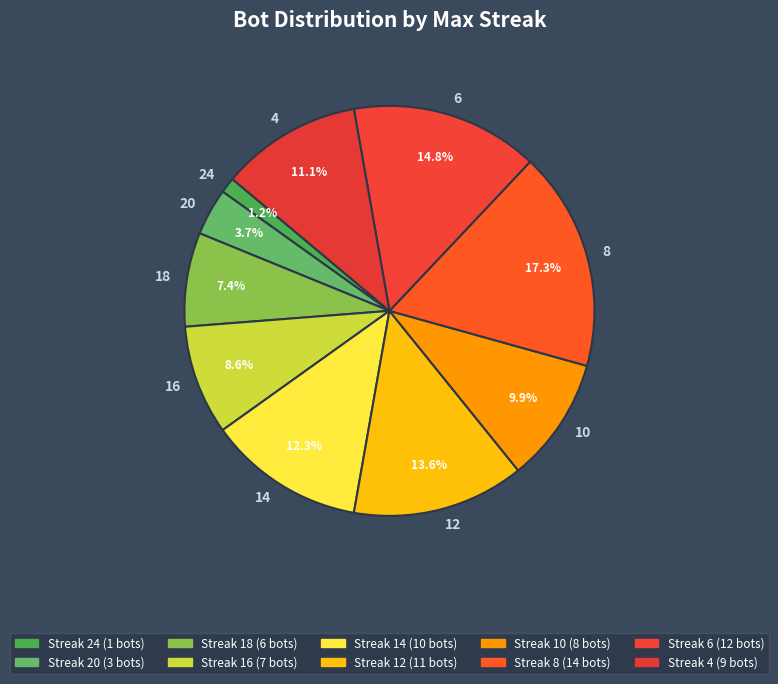

To the nearest percent, what is the average slice percentage?

10%